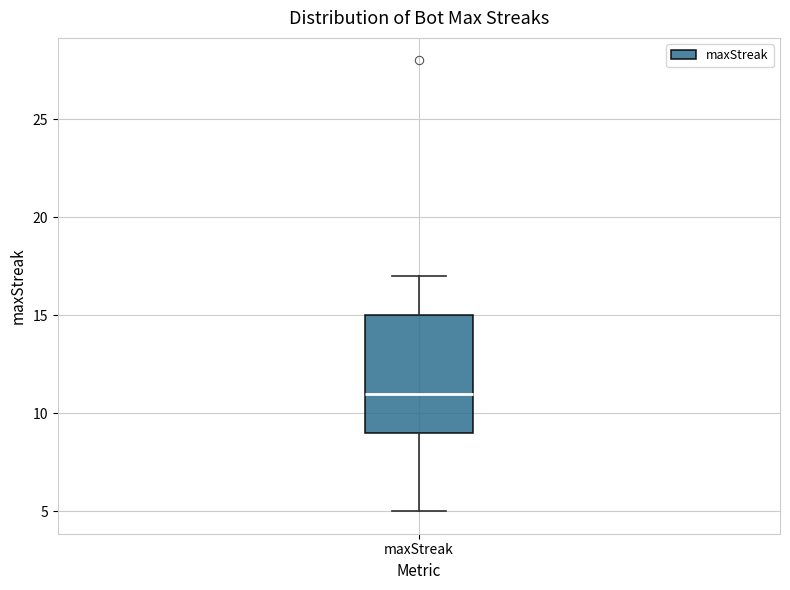

Where is the lower edge of the box for maxStreak on the y-axis? The values are not printed on the chart, so give them approximately, as read against the axis.

9